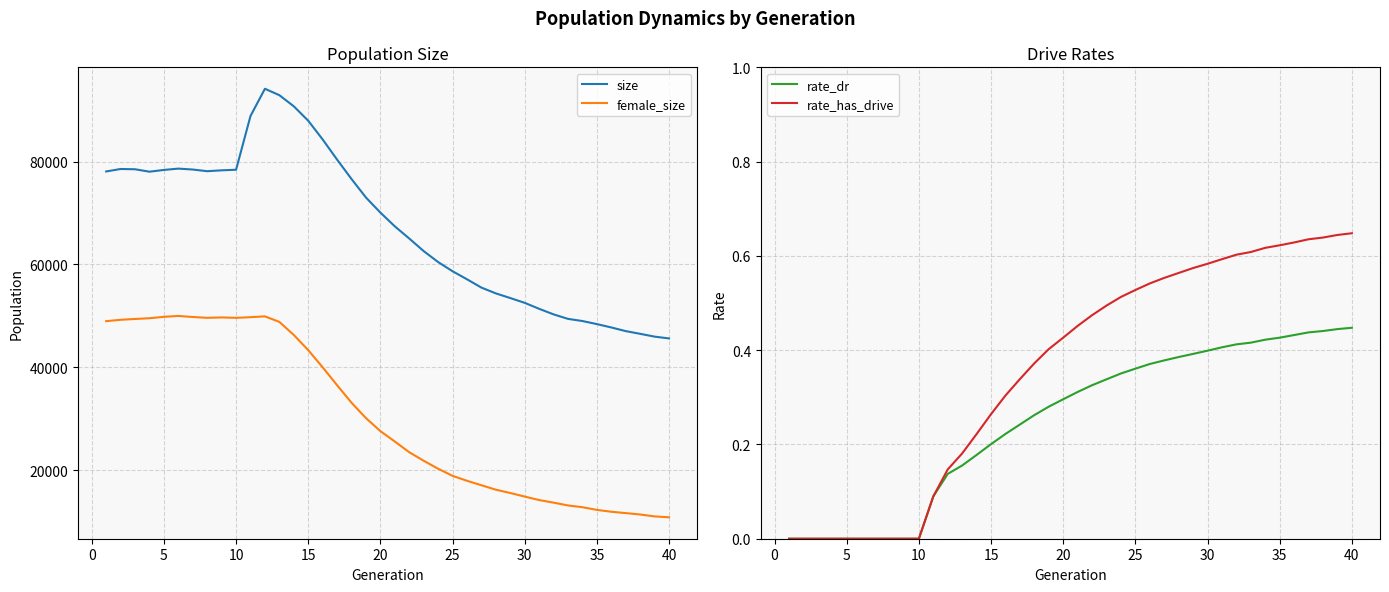

What is the lowest value of the size series?

45598